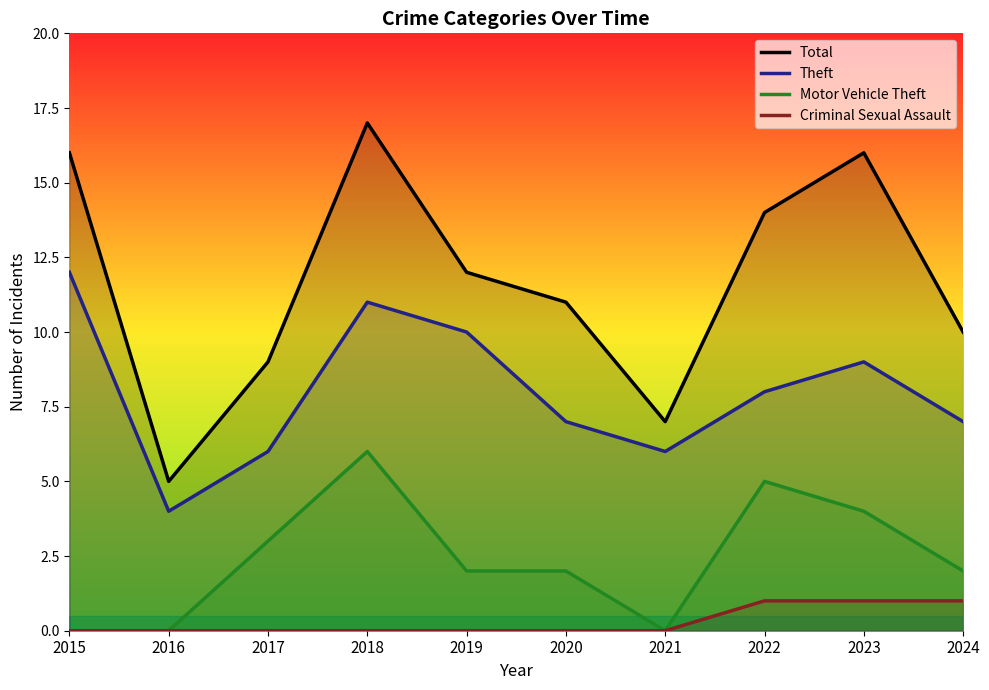

How many interior local peaks does the Theft series have?

2